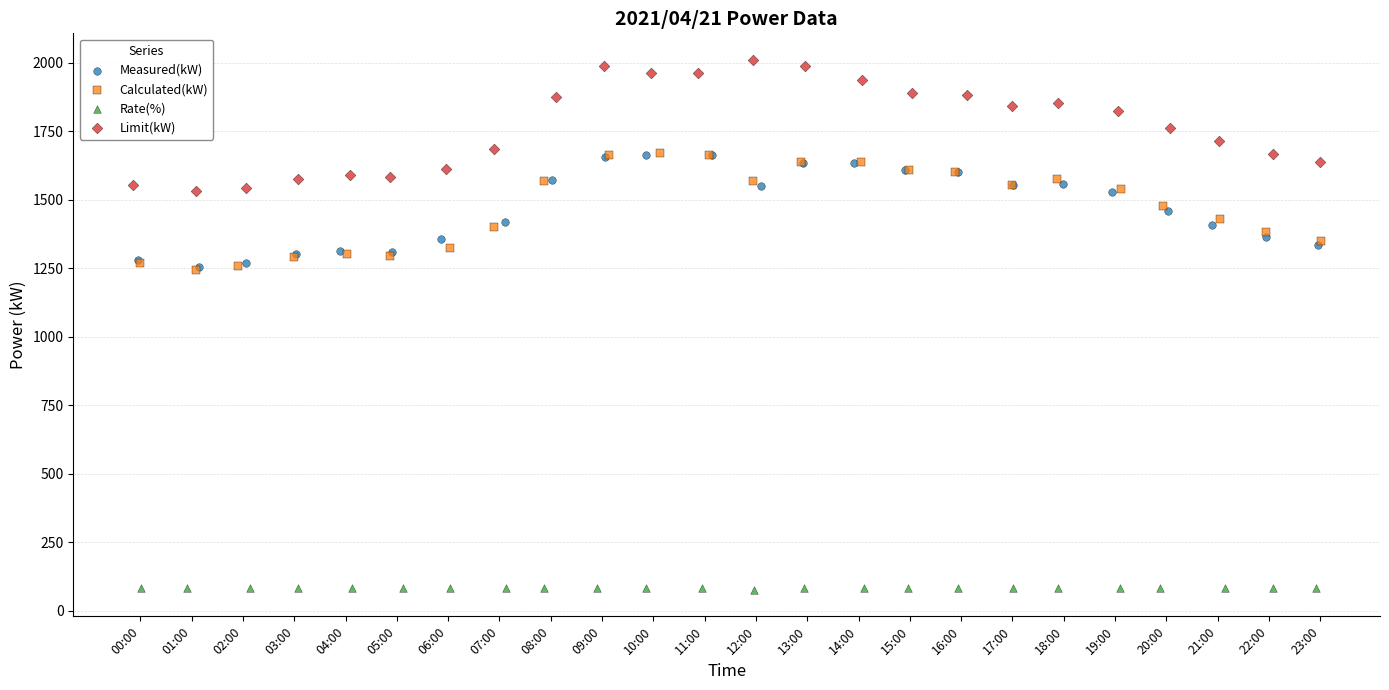

What are all the series names shown in the legend?

Measured(kW), Calculated(kW), Rate(%), Limit(kW)